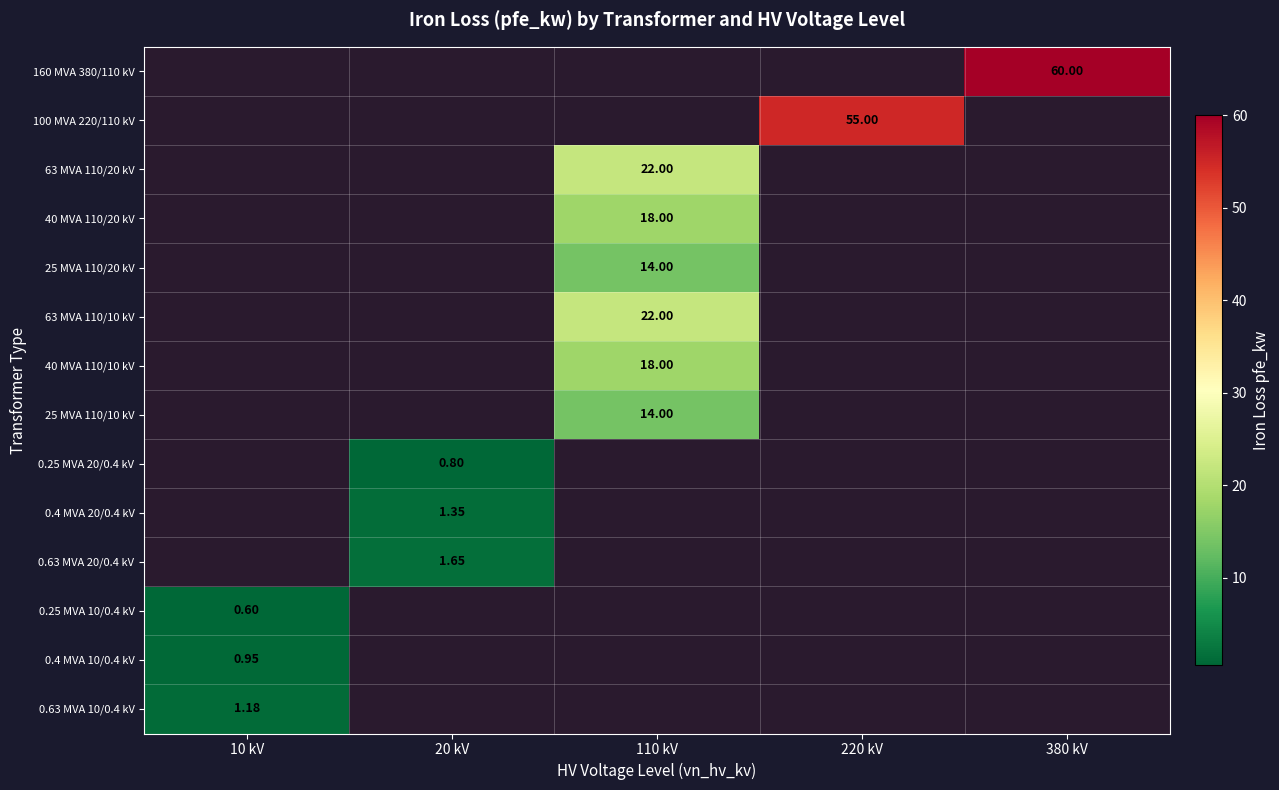

What is the total value across all series at 380 kV?

60.0